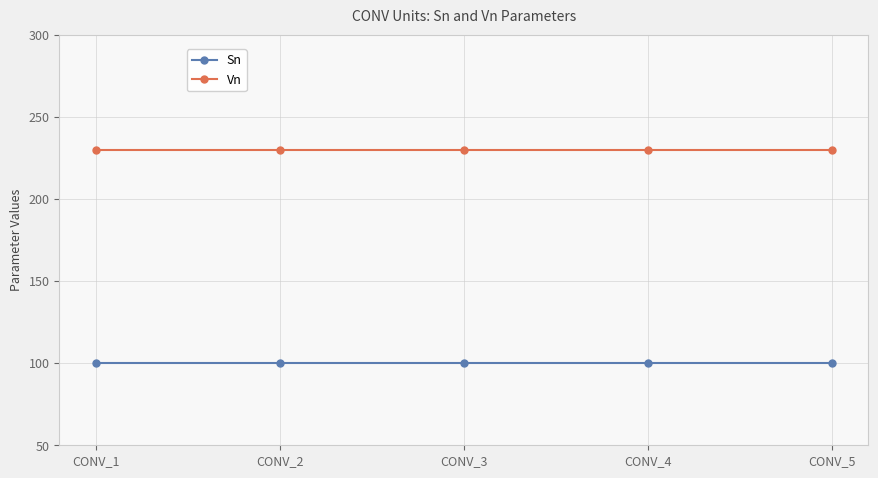

Rank the series at CONV_2 from highest to lowest value.

Vn, Sn